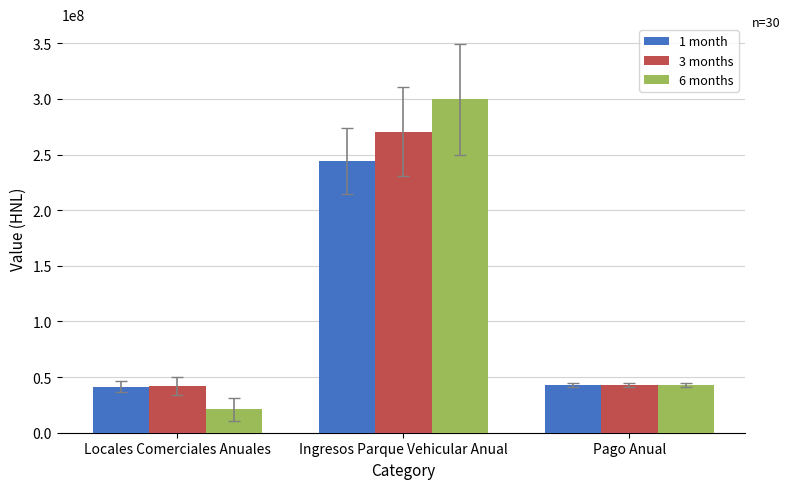

What is the total value across all series at Ingresos Parque Vehicular Anual?

814376941